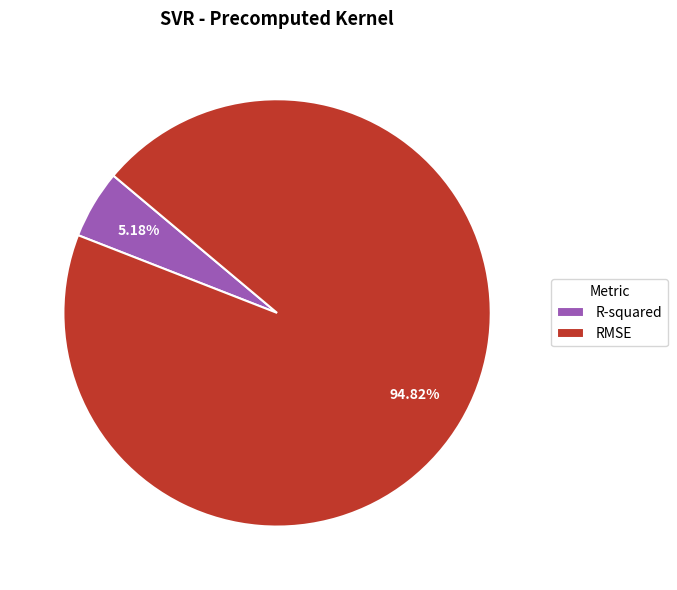

To the nearest percent, what is the average slice percentage?

50%